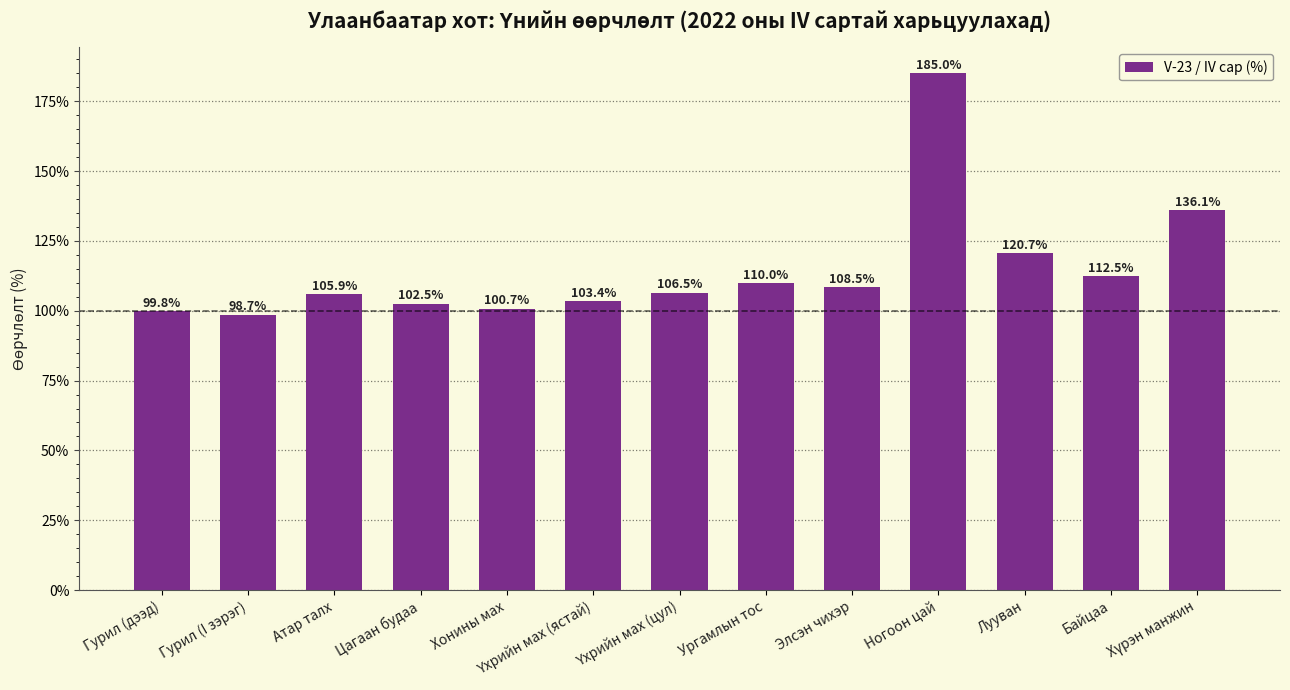

The value at Байцаа is 163.8. True or false?

False